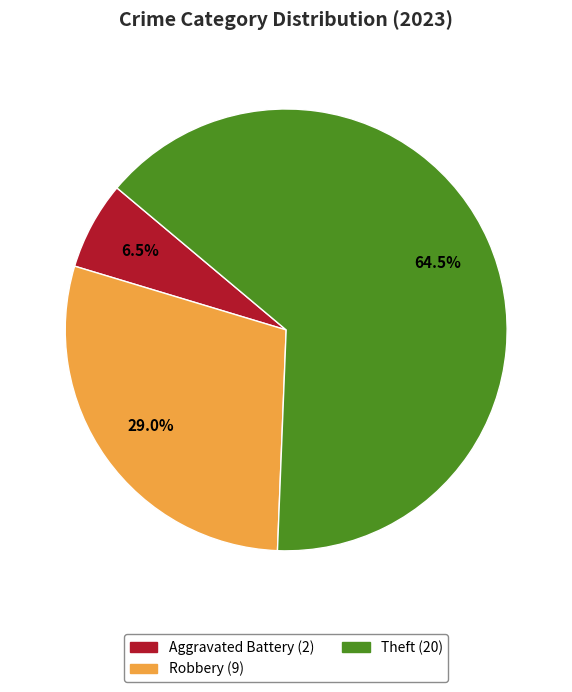

Is there any slice that represents more than half of the pie?

Yes